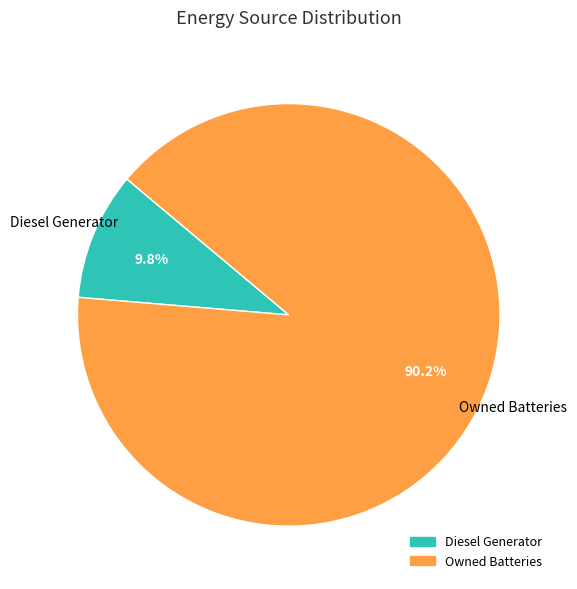

Is there a majority slice in this chart?

Yes